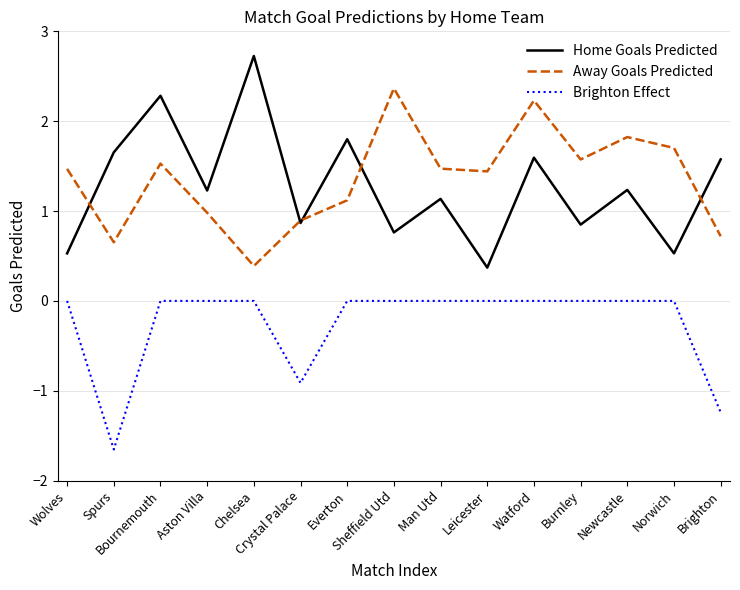

Which series has the largest range (max minus min)?

Home Goals Predicted